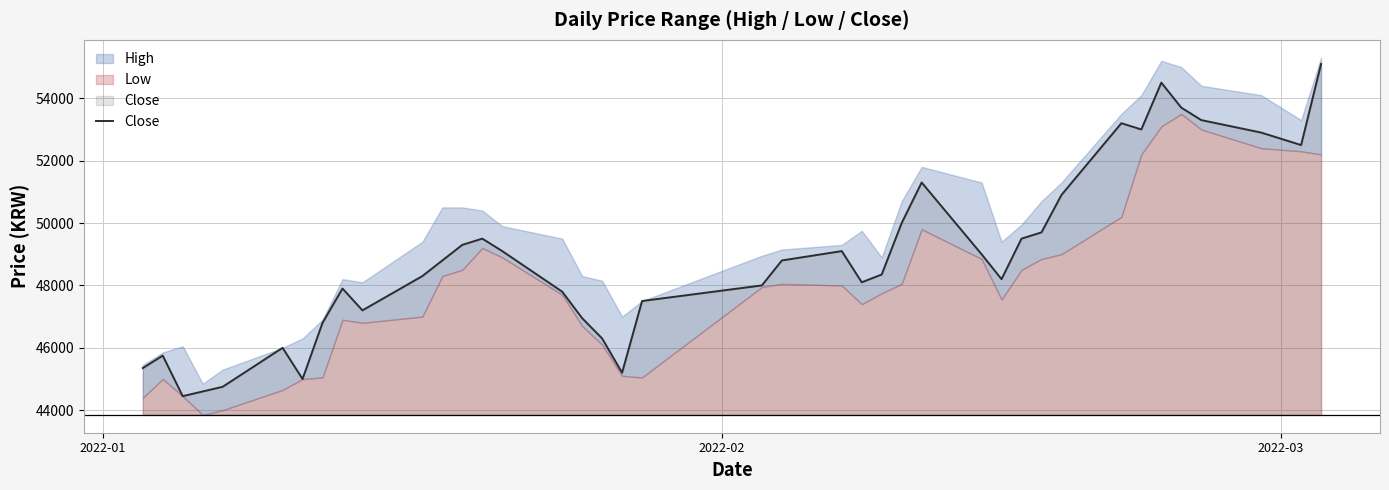

What is the average value?

48892